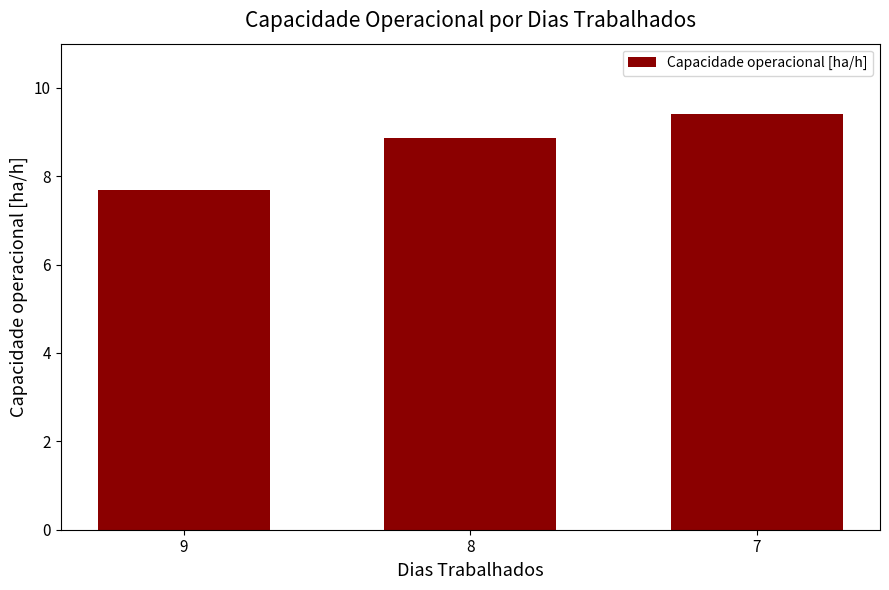

What is the smallest value displayed?

7.7